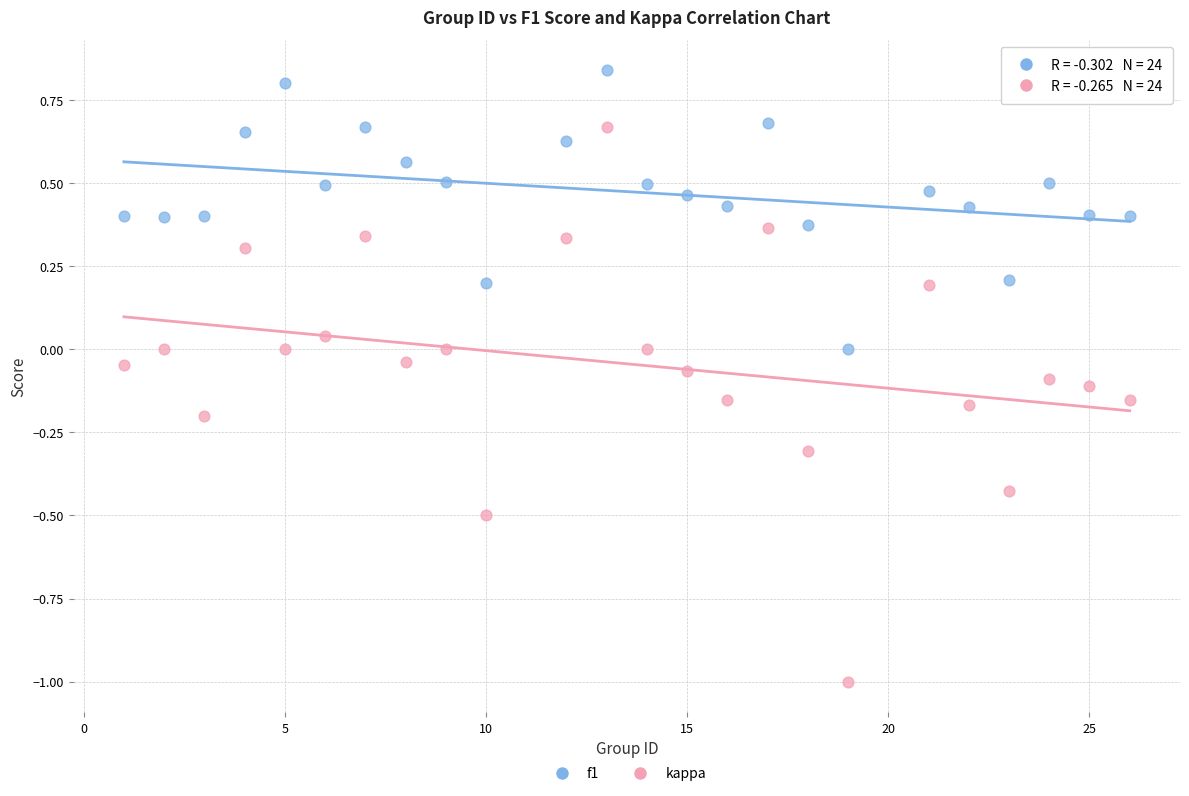

What are all the series names shown in the legend?

f1, kappa